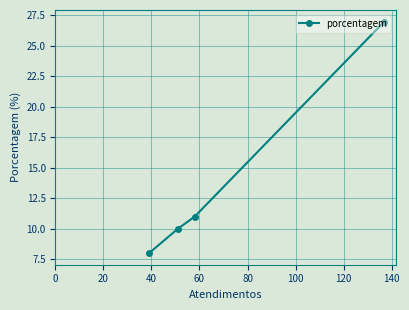

What is the difference between the maximum and minimum values?

19